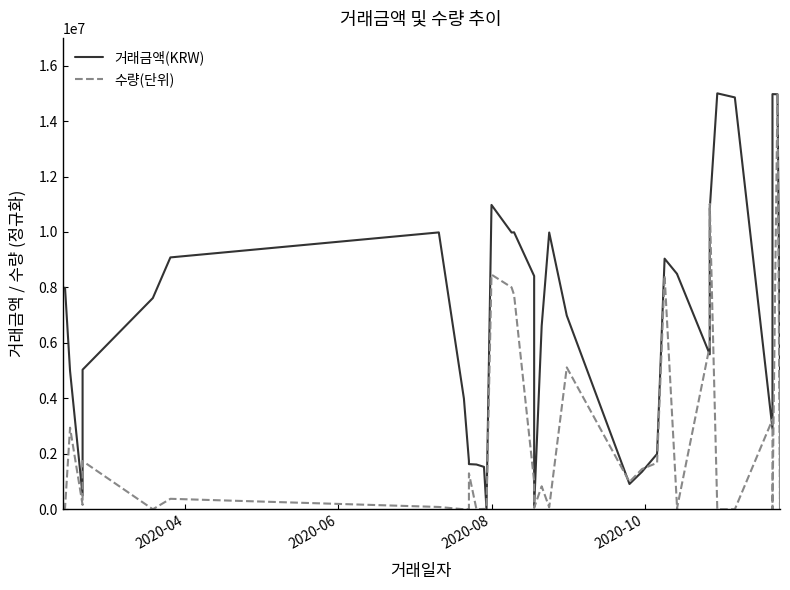

How many categories are shown in the chart?

40